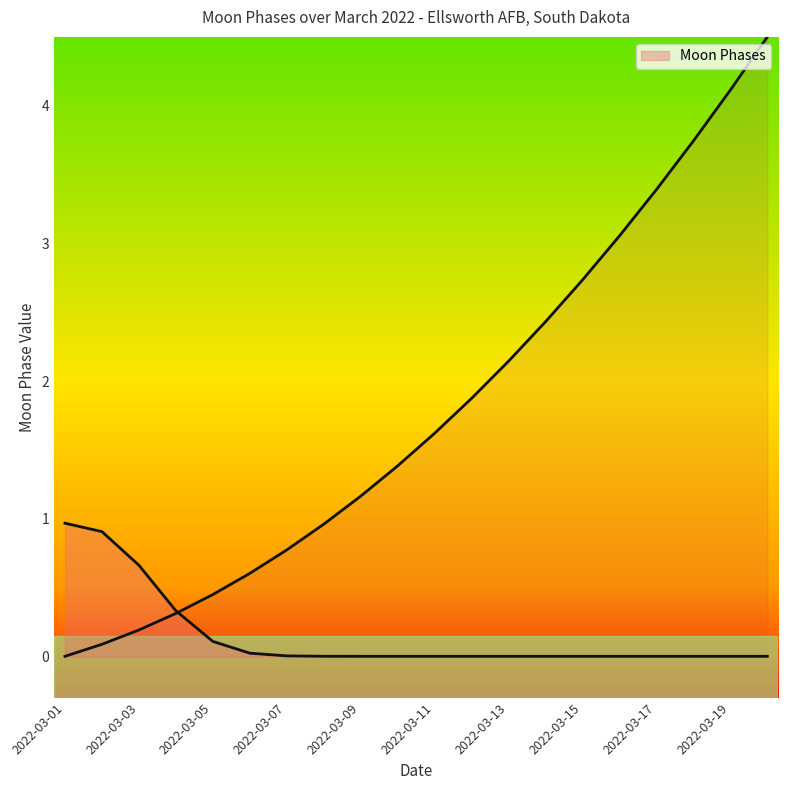

How many values are between 0 and 1?

19